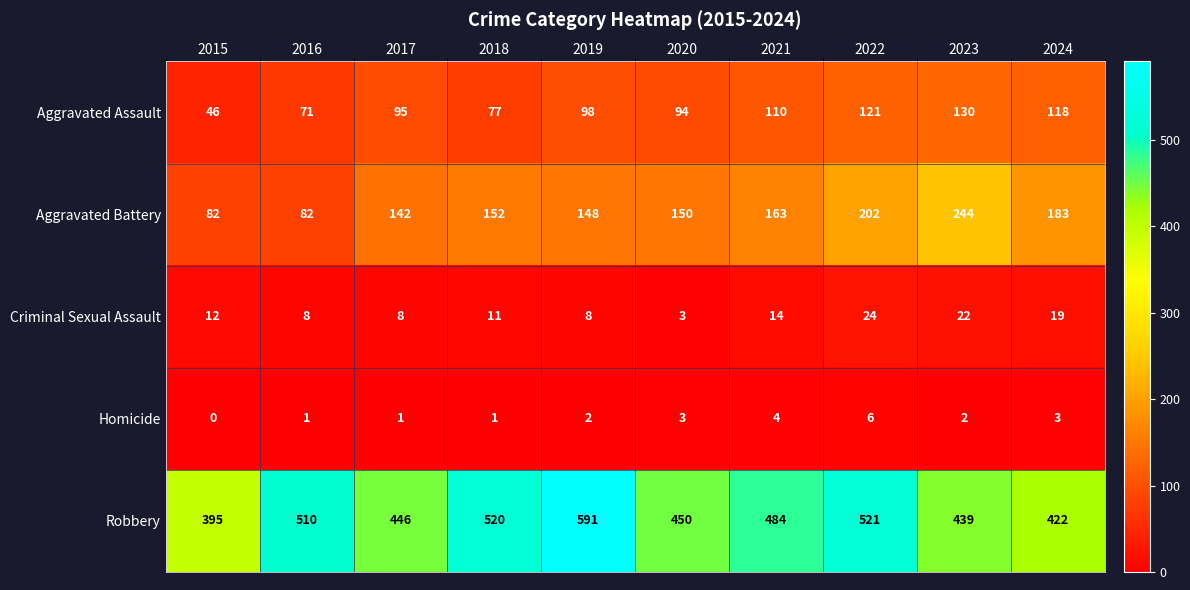

Which series has the largest range (max minus min)?

Robbery